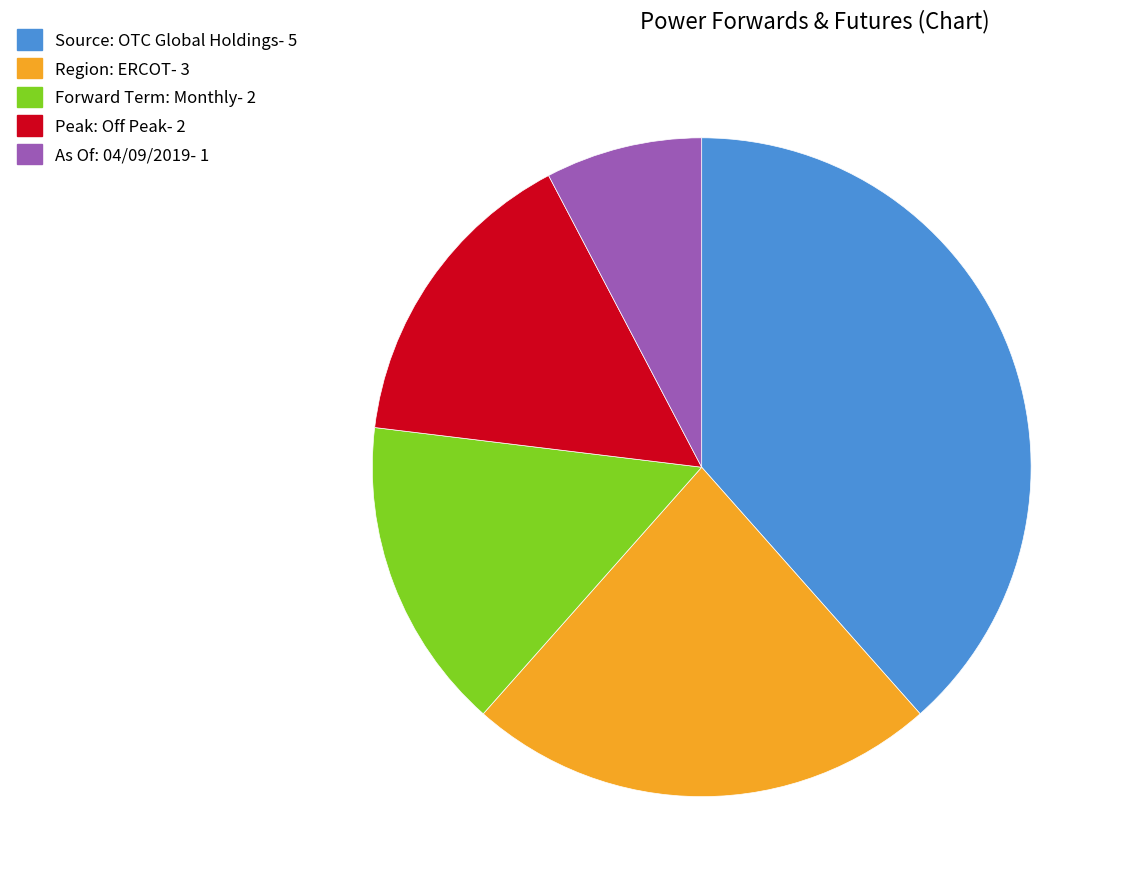

What is the ratio of the value at Source: OTC Global Holdings- 5 to the value at Region: ERCOT- 3?

1.7